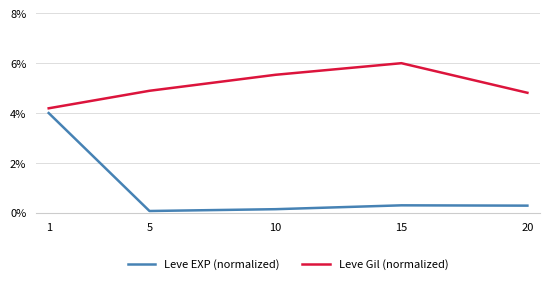

Is this an area chart (filled region under the line)?

No